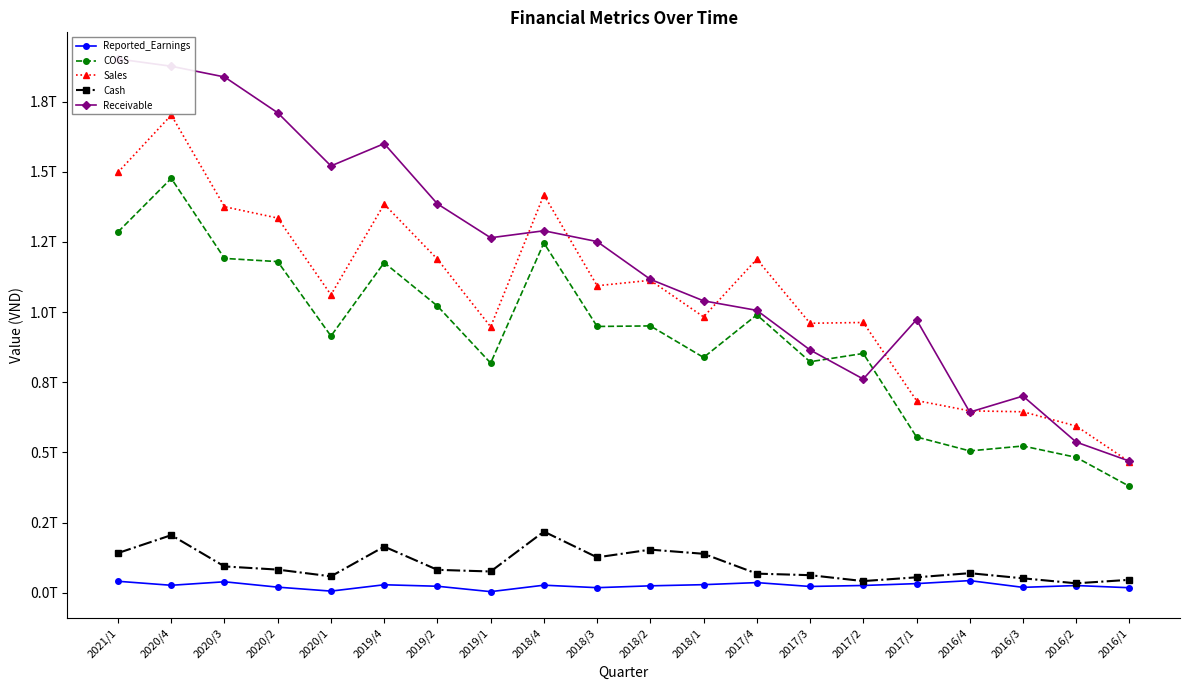

True or false: Receivable has a value of 185772206317 at 2017/2.

False